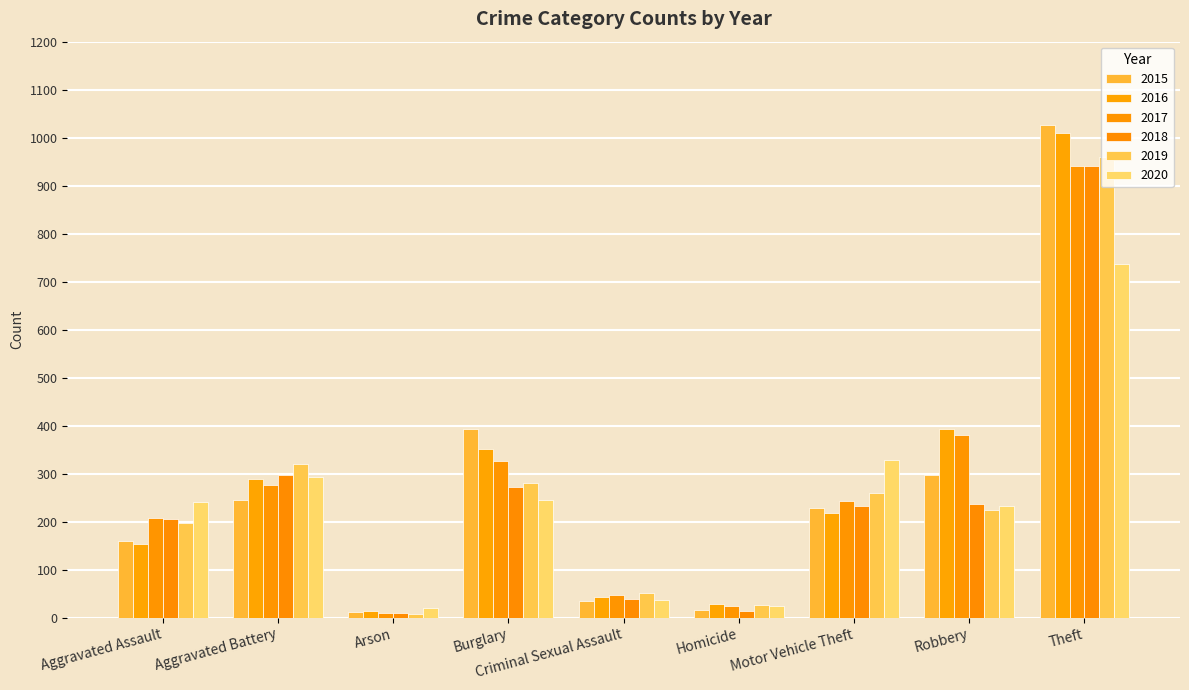

What is the label of the 5th bar from the left?

Criminal Sexual Assault